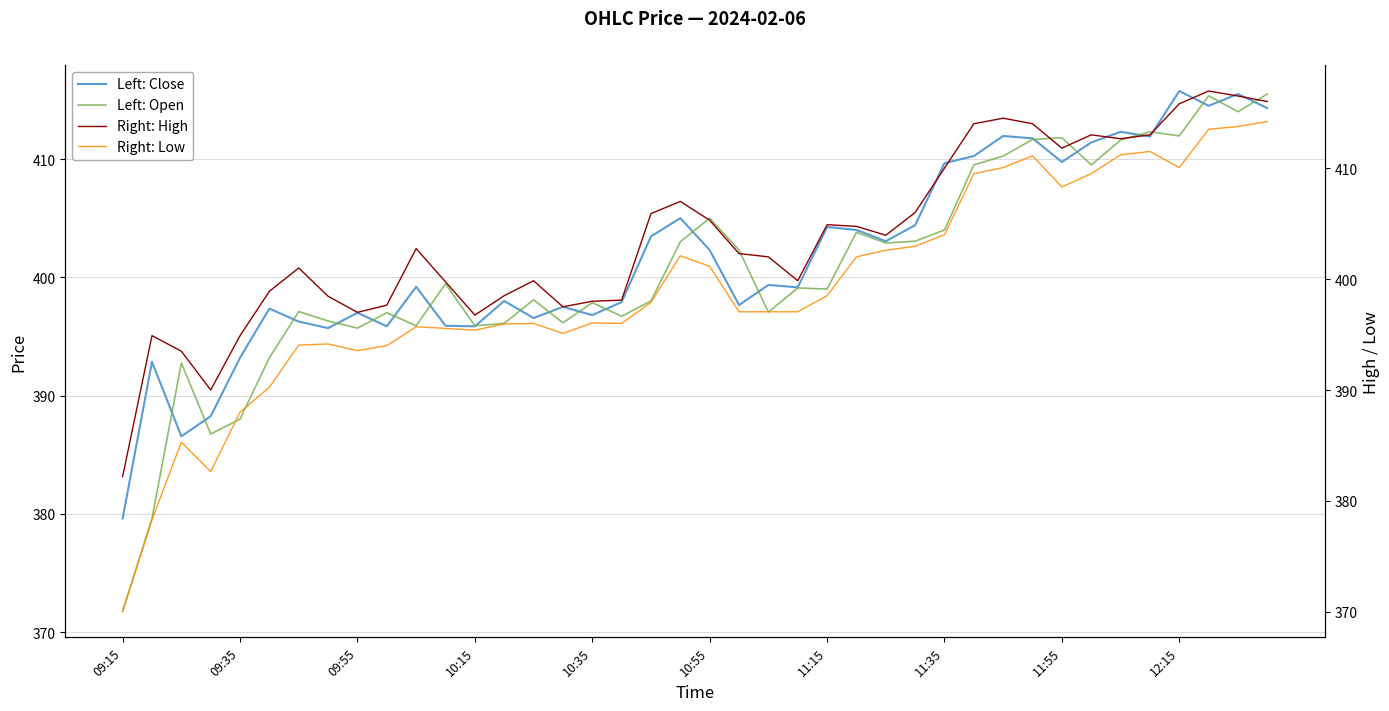

What is the maximum value for Left: Close?

415.8